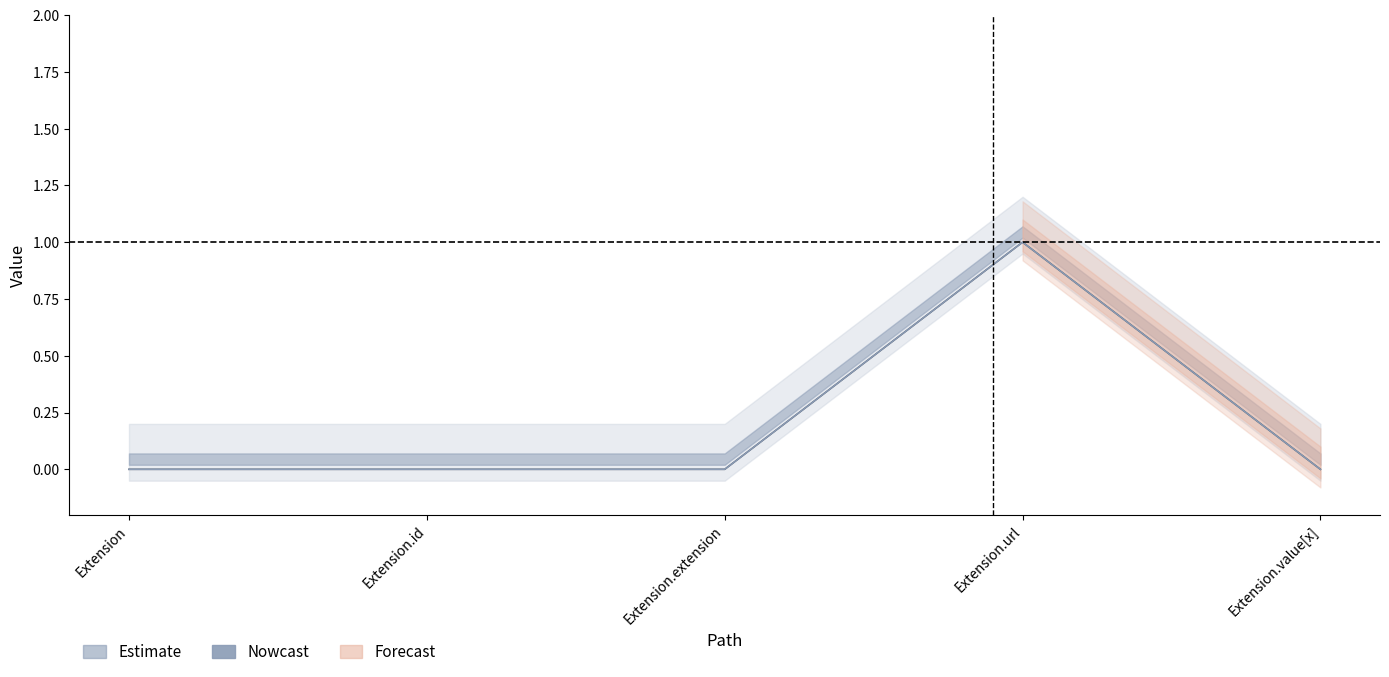

How many Min values are between 0 and 1?

5